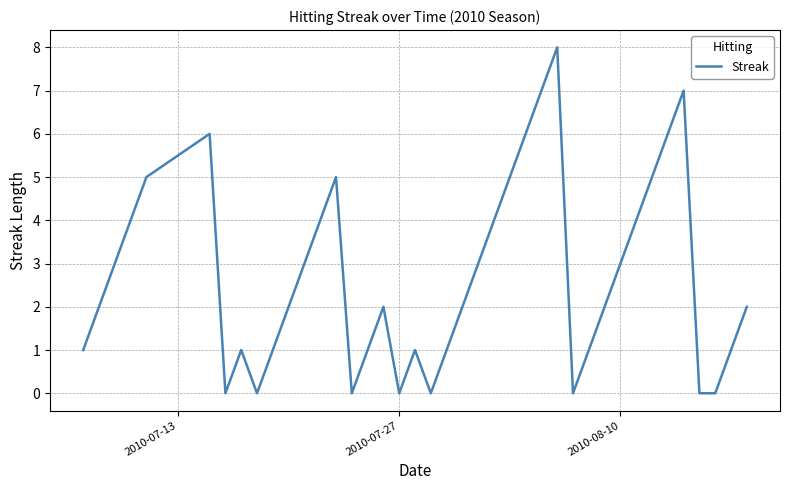

Count the number of categories in the chart.

40